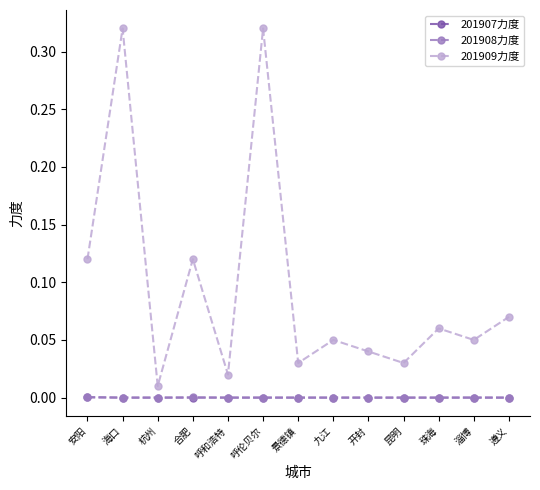

At how many categories does at least one series exceed 0?

13